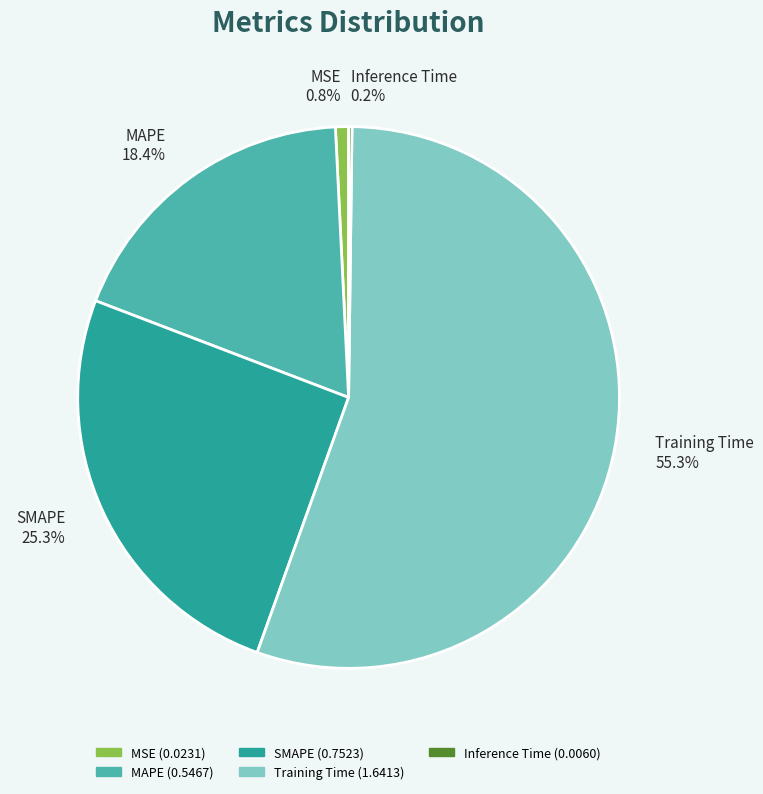

To the nearest percent, what portion does MAPE represent?

18%